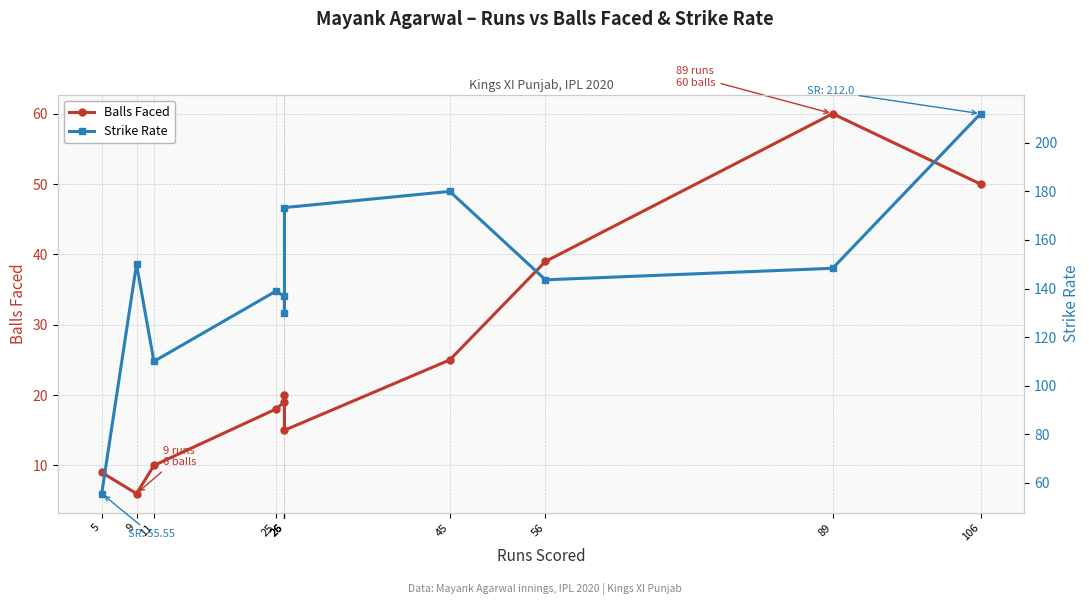

True or false: Strike Rate and Balls Faced intersect in this chart.

False